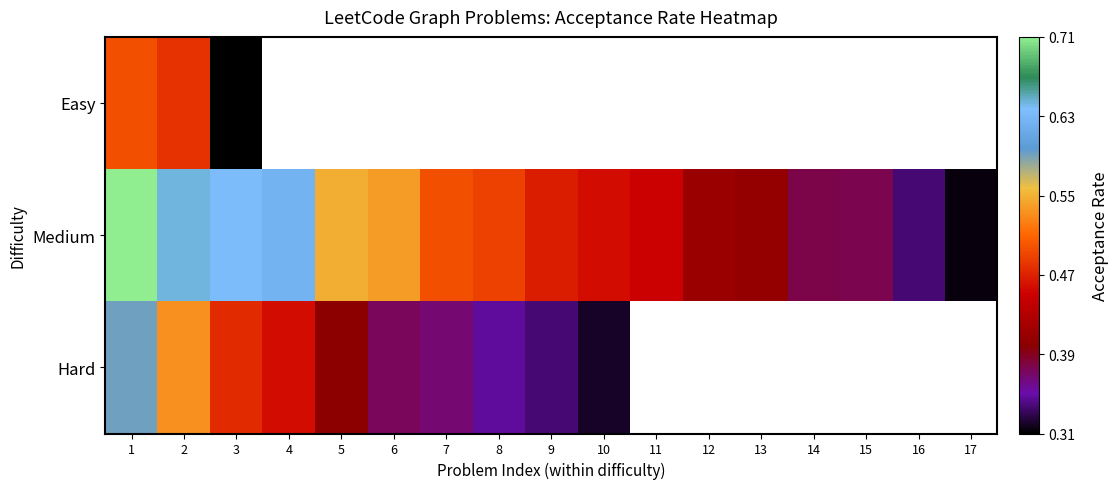

At which label is Easy closest to 0?

3